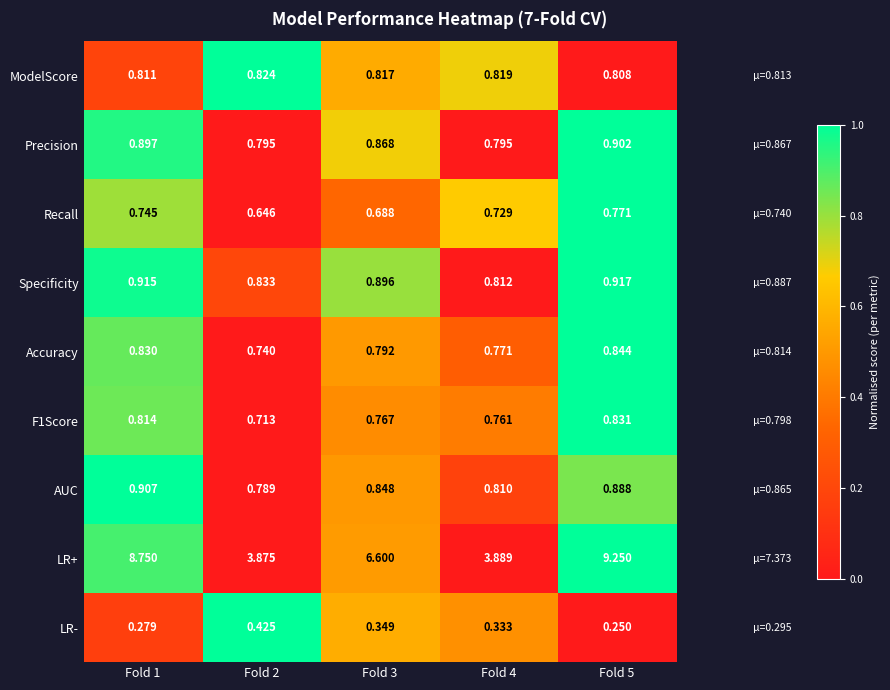

What is the total value across all series at Fold 5?

15.5